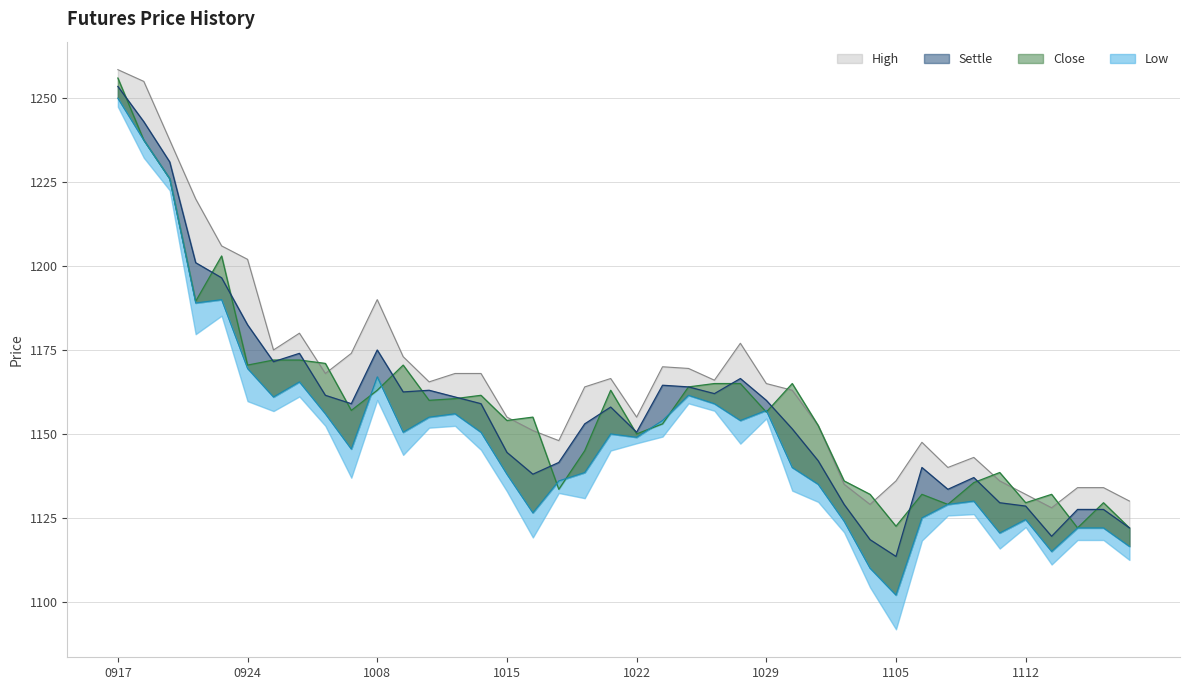

At how many categories does at least one series exceed 1137?

32